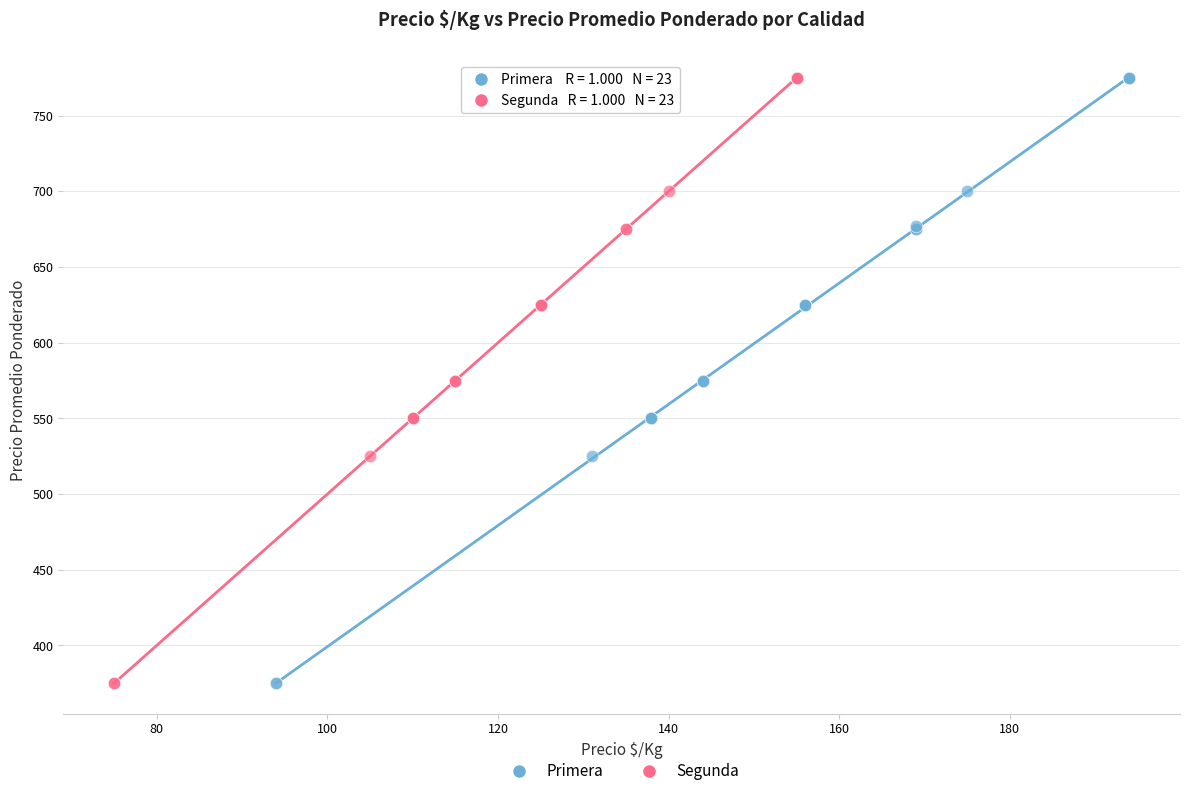

What are all the series names shown in the legend?

Primera, Segunda